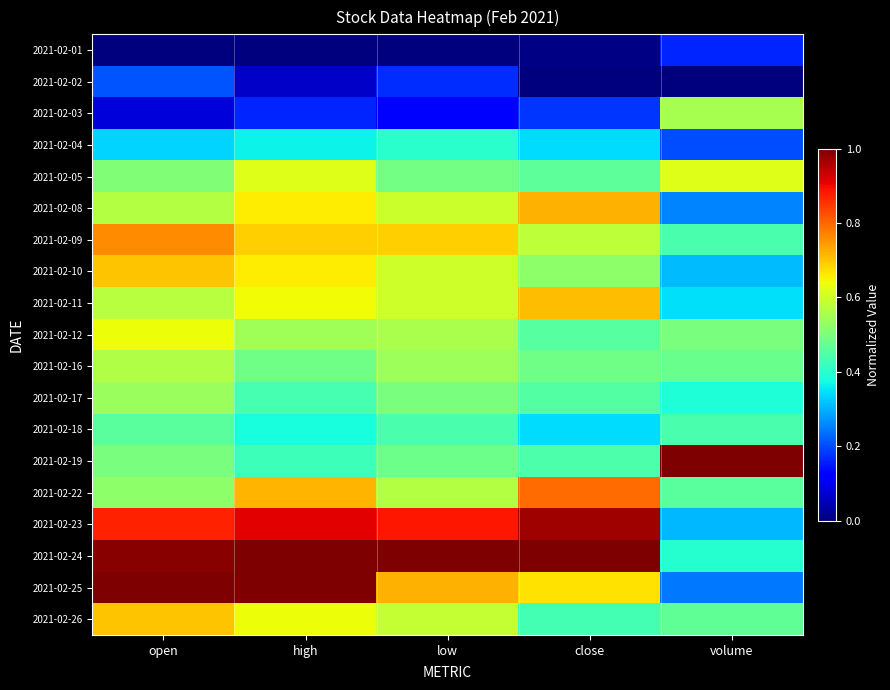

Which label corresponds to the largest value in the chart?

volume